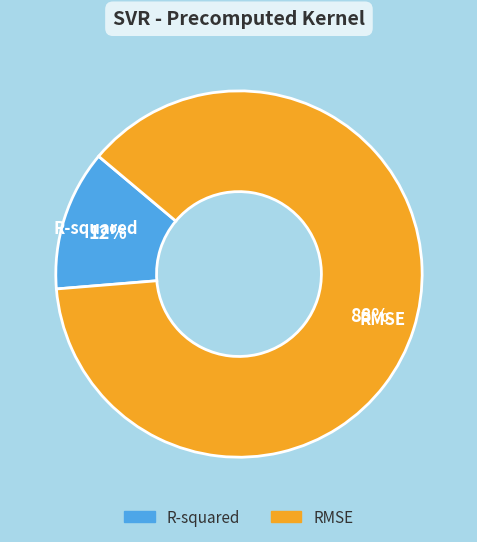

Rank the categories by value from highest to lowest.

RMSE, R-squared